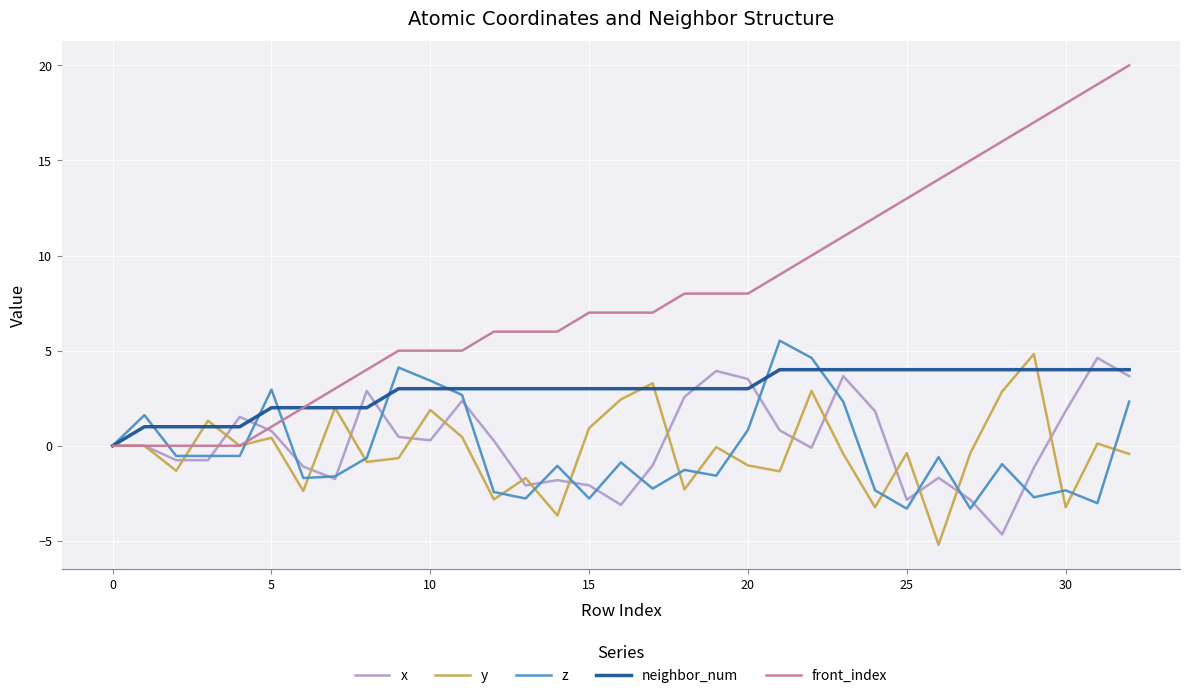

Which series has the widest spread of values?

front_index